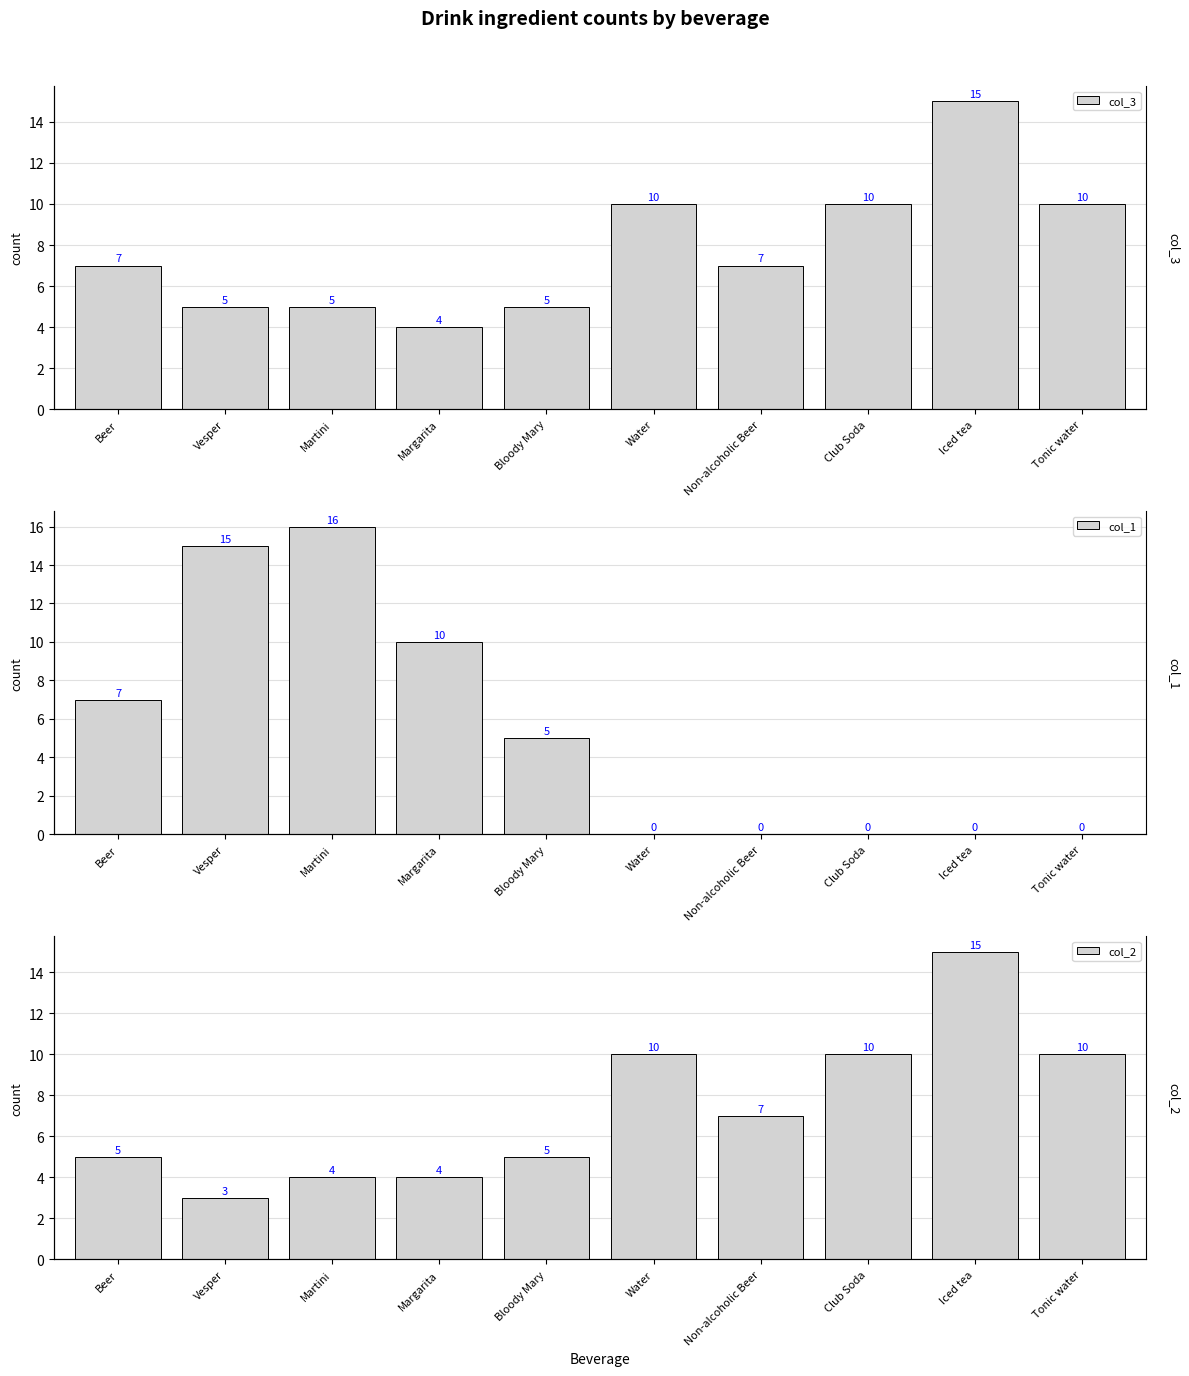

Reading left to right, what are all the values shown in this chart?

col_3: 7	5	5	4	5	10	7	10	15	10
col_1: 7	15	16	10	5	0	0	0	0	0
col_2: 5	3	4	4	5	10	7	10	15	10